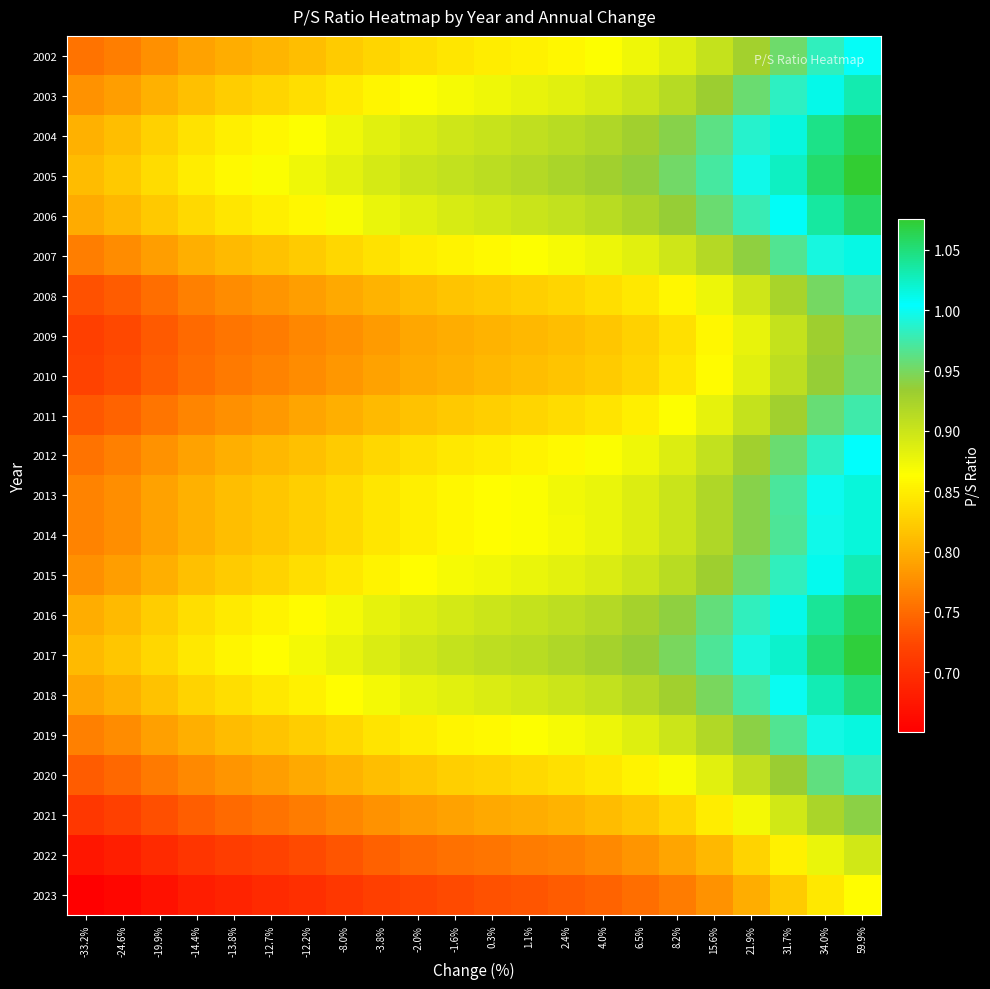

How many series are shown in this chart?

22